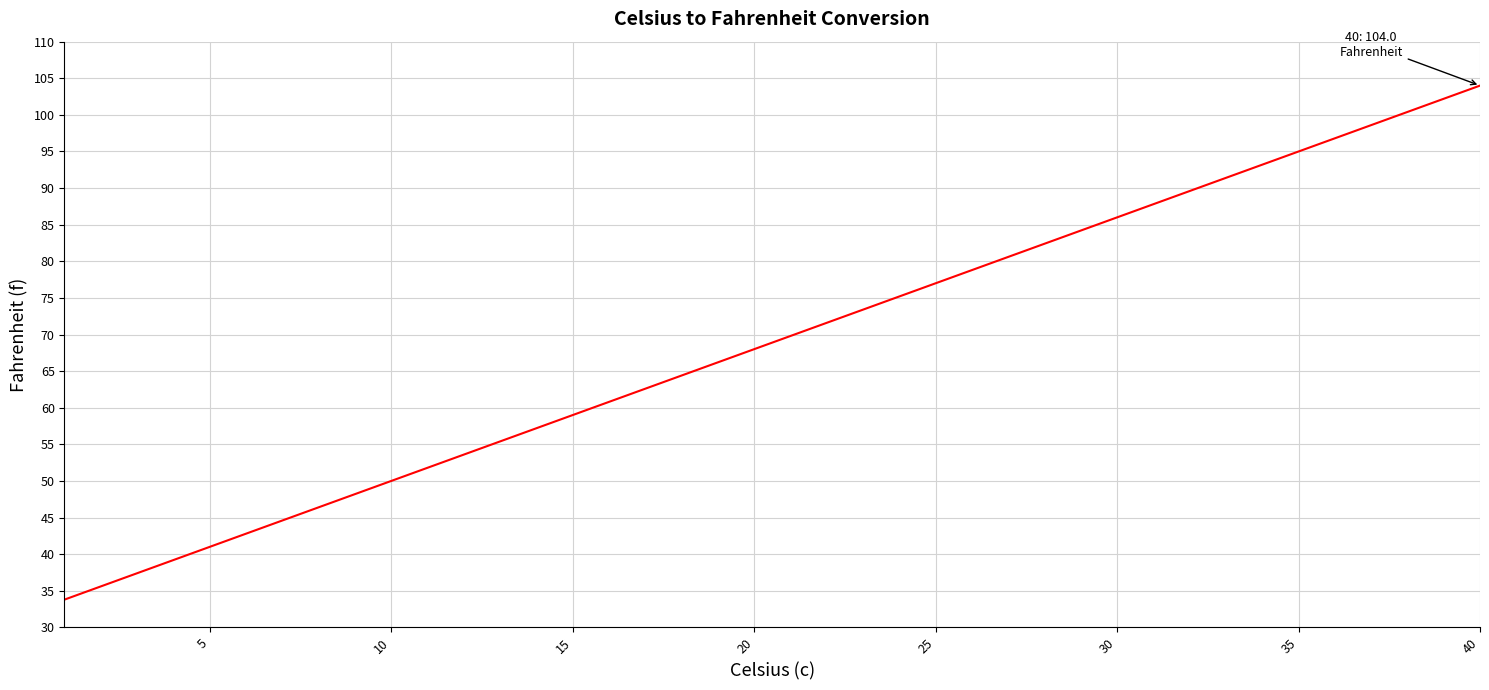

What is the smallest value displayed?

33.8